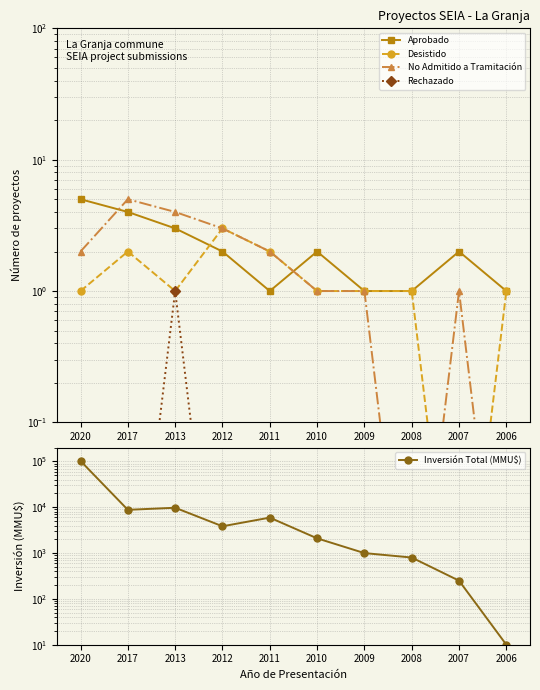

At how many categories does at least one series exceed 1927?

6